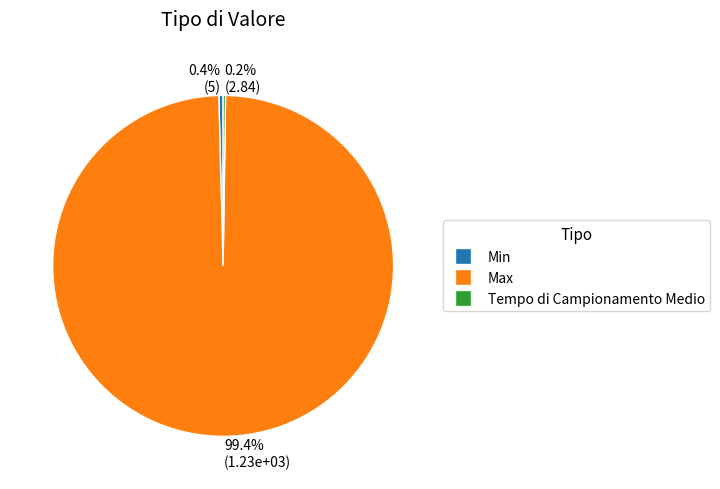

Which slice is the largest?

Max